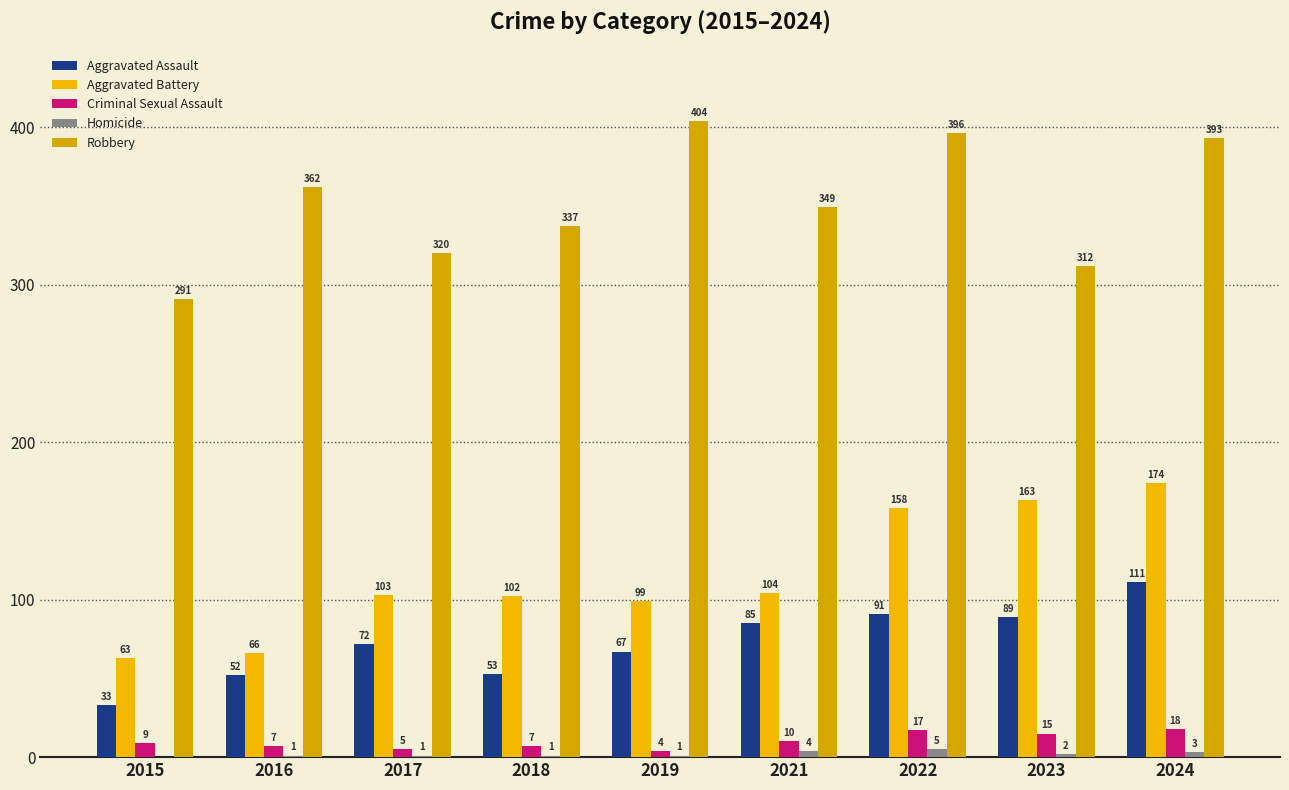

Reading left to right, what are all the values shown in this chart?

Aggravated Assault: 33	52	72	53	67	85	91	89	111
Aggravated Battery: 63	66	103	102	99	104	158	163	174
Criminal Sexual Assault: 9	7	5	7	4	10	17	15	18
Homicide: 0	1	1	1	1	4	5	2	3
Robbery: 291	362	320	337	404	349	396	312	393